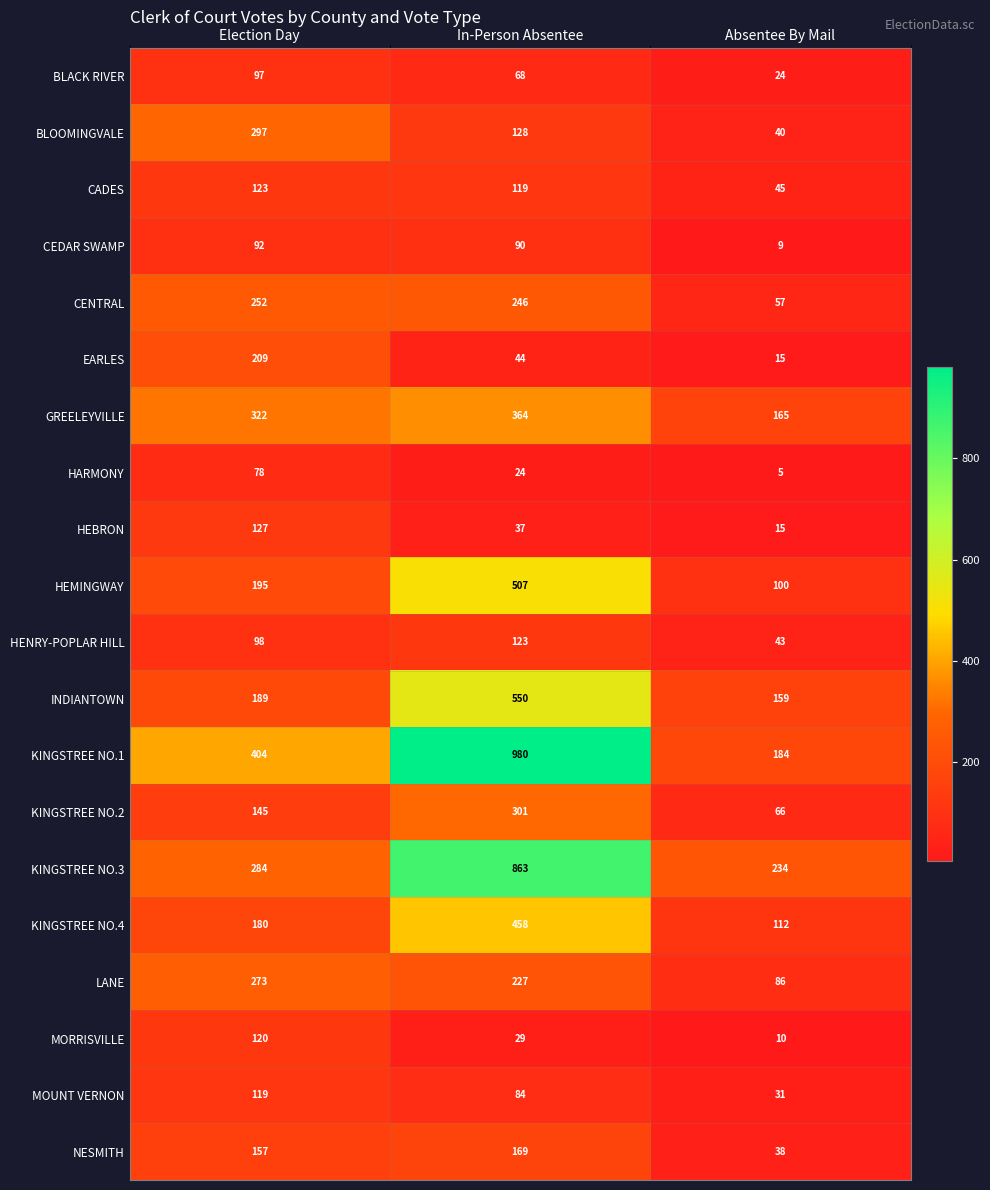

What is the sum of the HARMONY values at Election Day and Absentee By Mail?

83